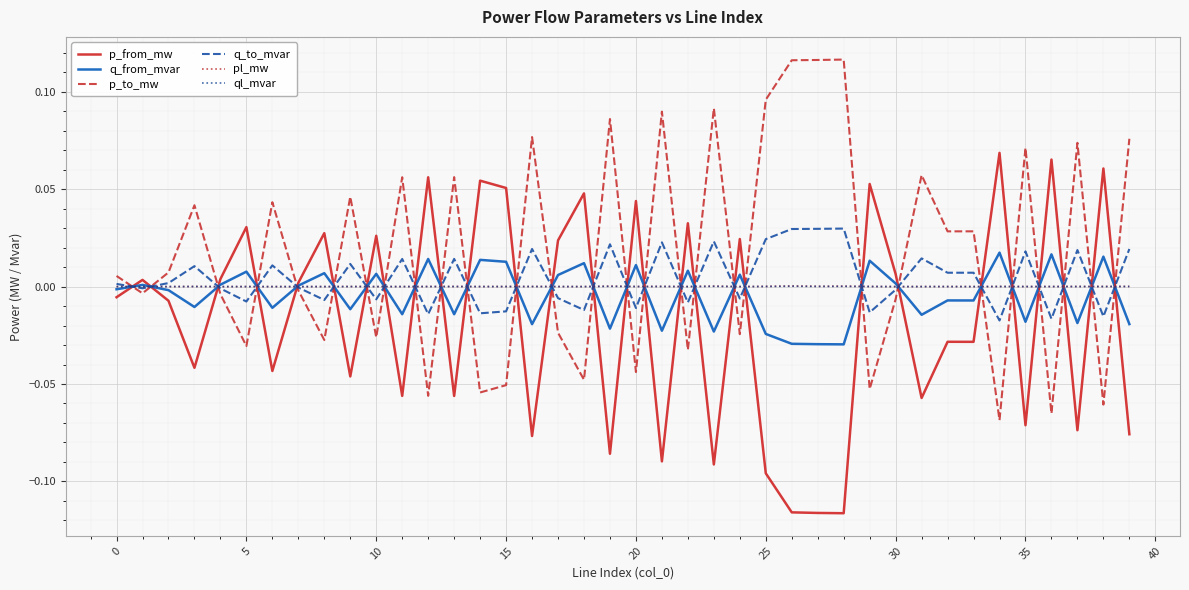

True or false: pl_mw and ql_mvar cross at least once.

False